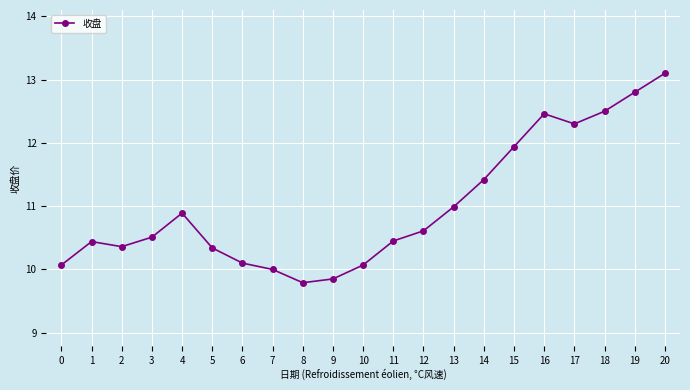

The chart shows a value of 10.4 at 2. True or false?

True